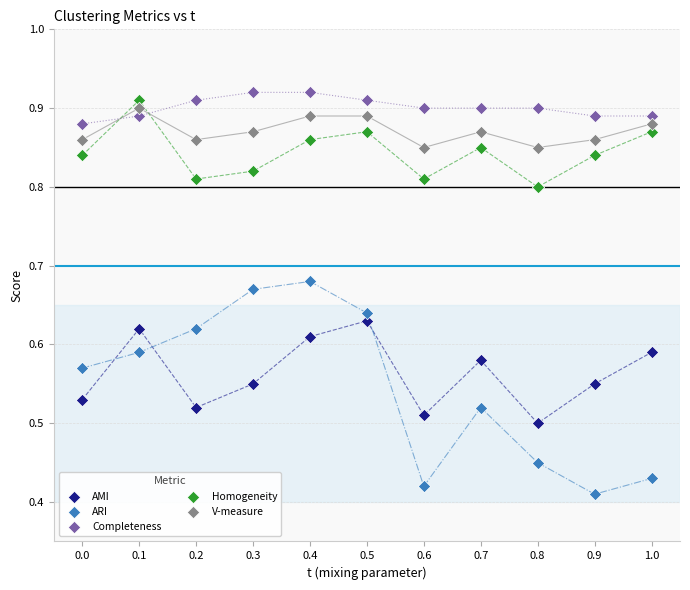

Across all data points, what is the range of X values (max minus min)?

1.0